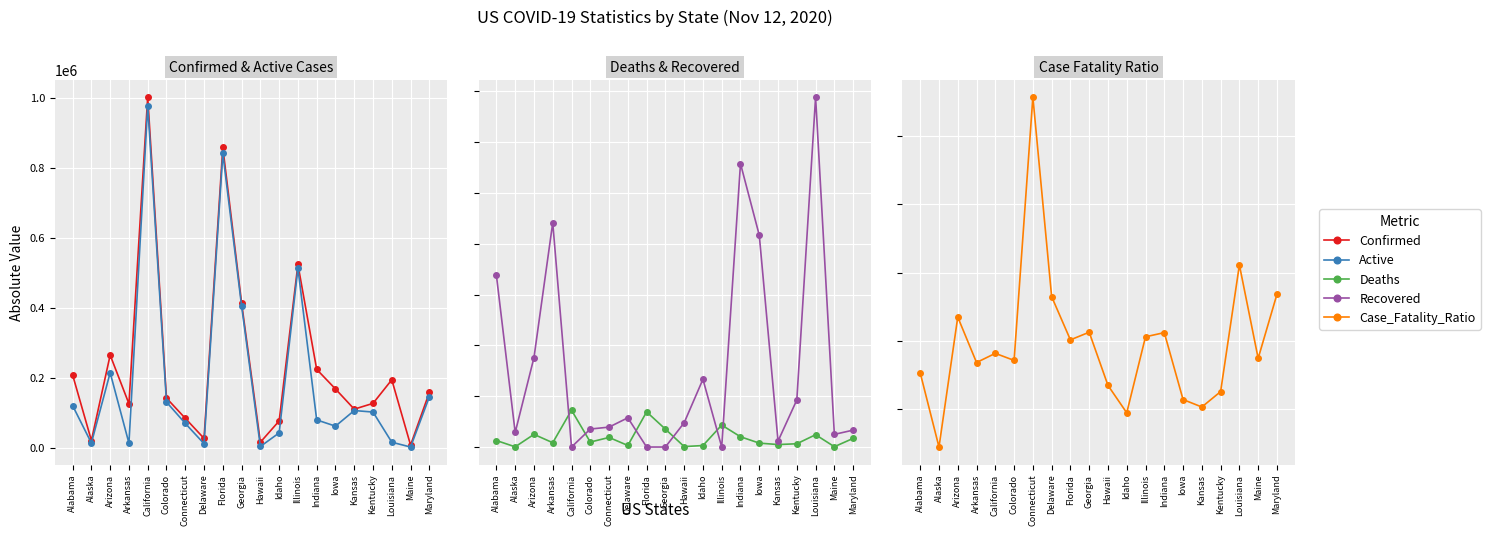

True or false: Confirmed and Case_Fatality_Ratio intersect in this chart.

False